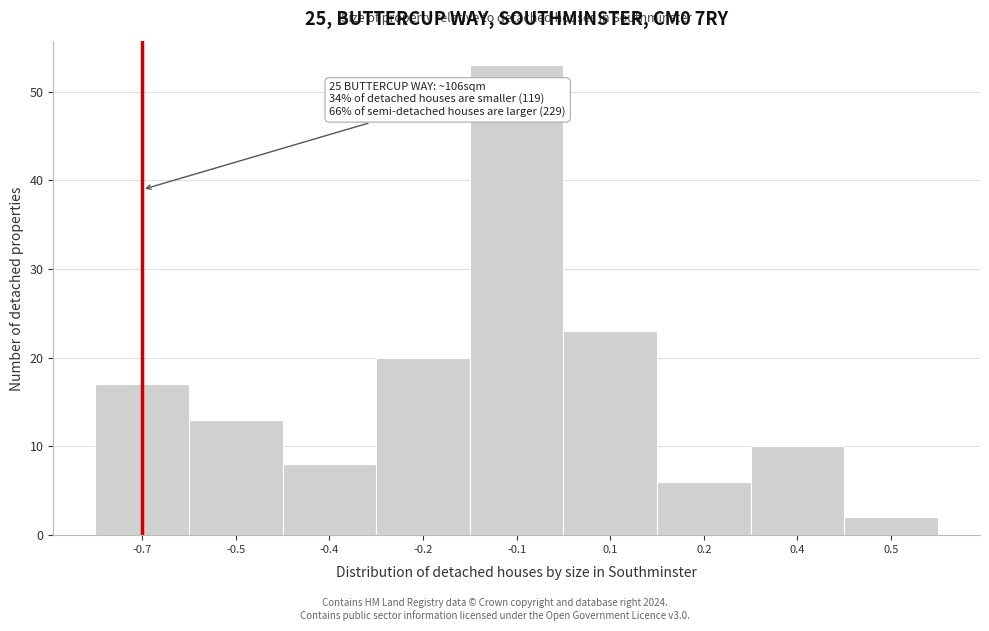

Reading left to right, list all the values displayed in this chart.

17	13	8	20	53	23	6	10	2